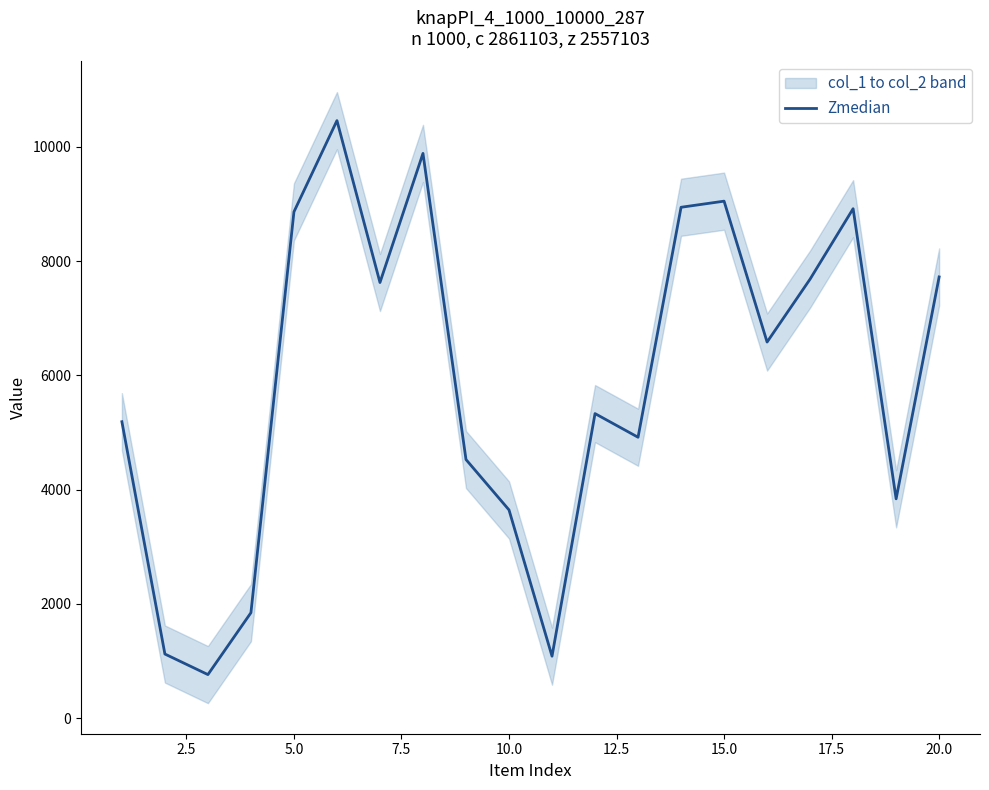

What is the value of the 16th point from the left?

6584